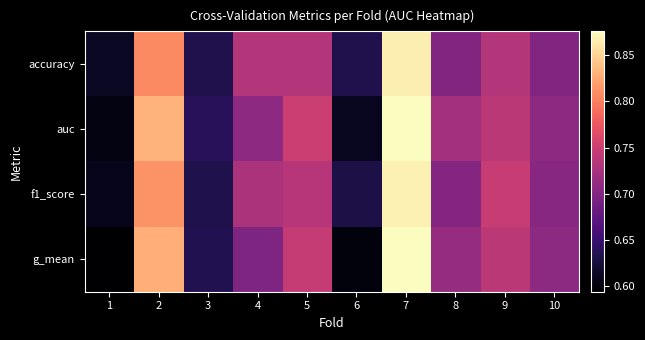

List the series in order of their overall mean, lowest first.

g_mean, accuracy, f1_score, auc